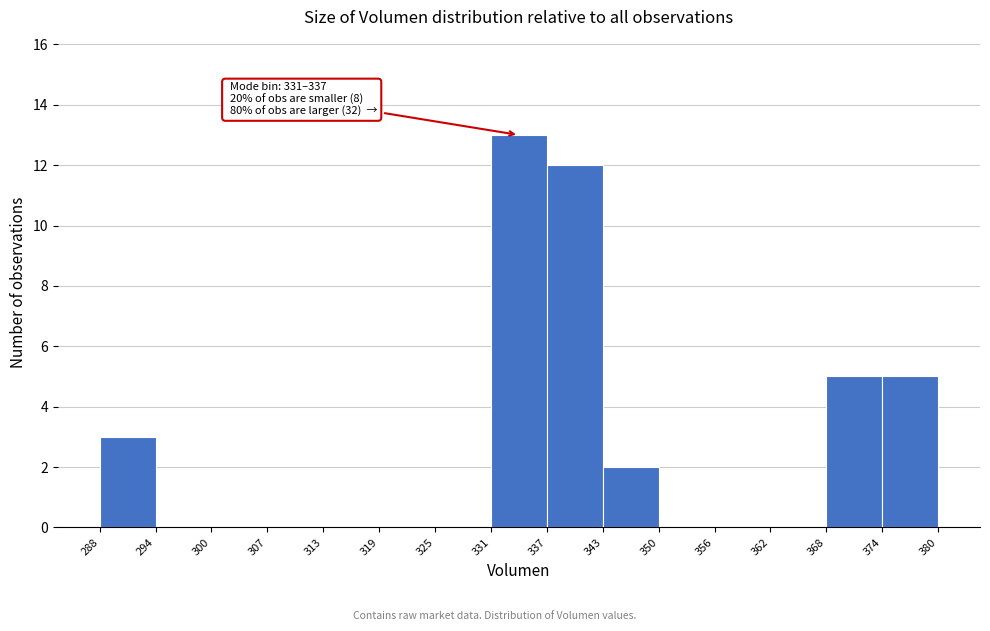

Over which range of the x-axis is the bar tallest?

331 to 337